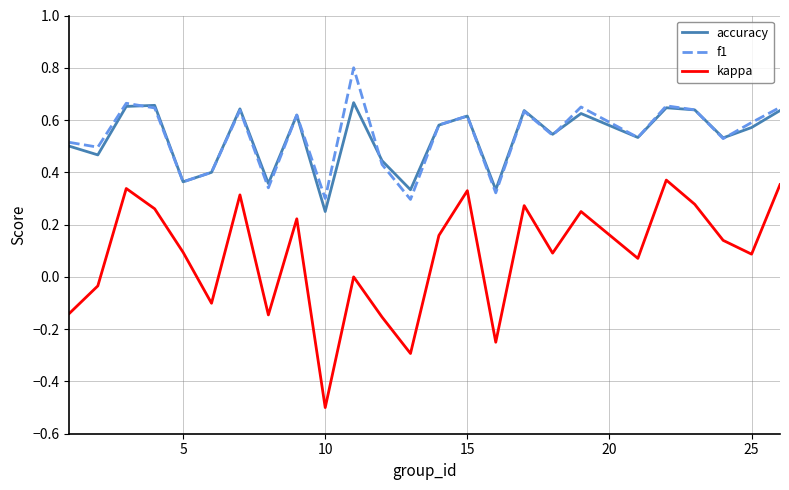

Which series has the largest range (max minus min)?

kappa